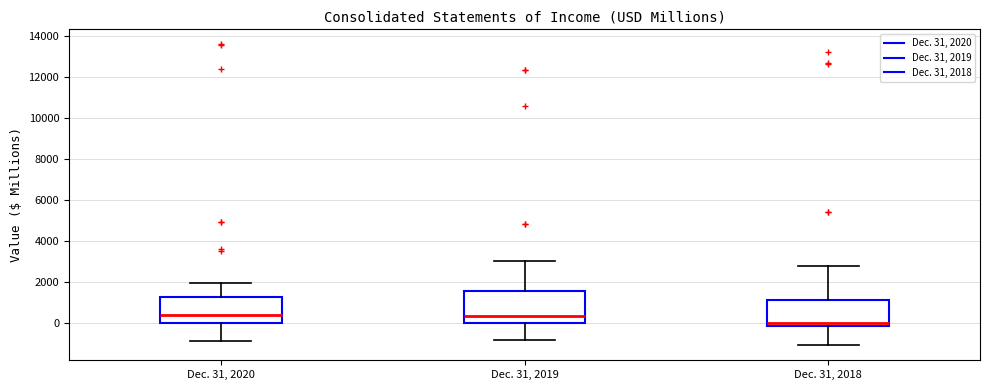

Where is the lower edge of the box for Dec. 31, 2019 on the y-axis? The values are not printed on the chart, so give them approximately, as read against the axis.

0